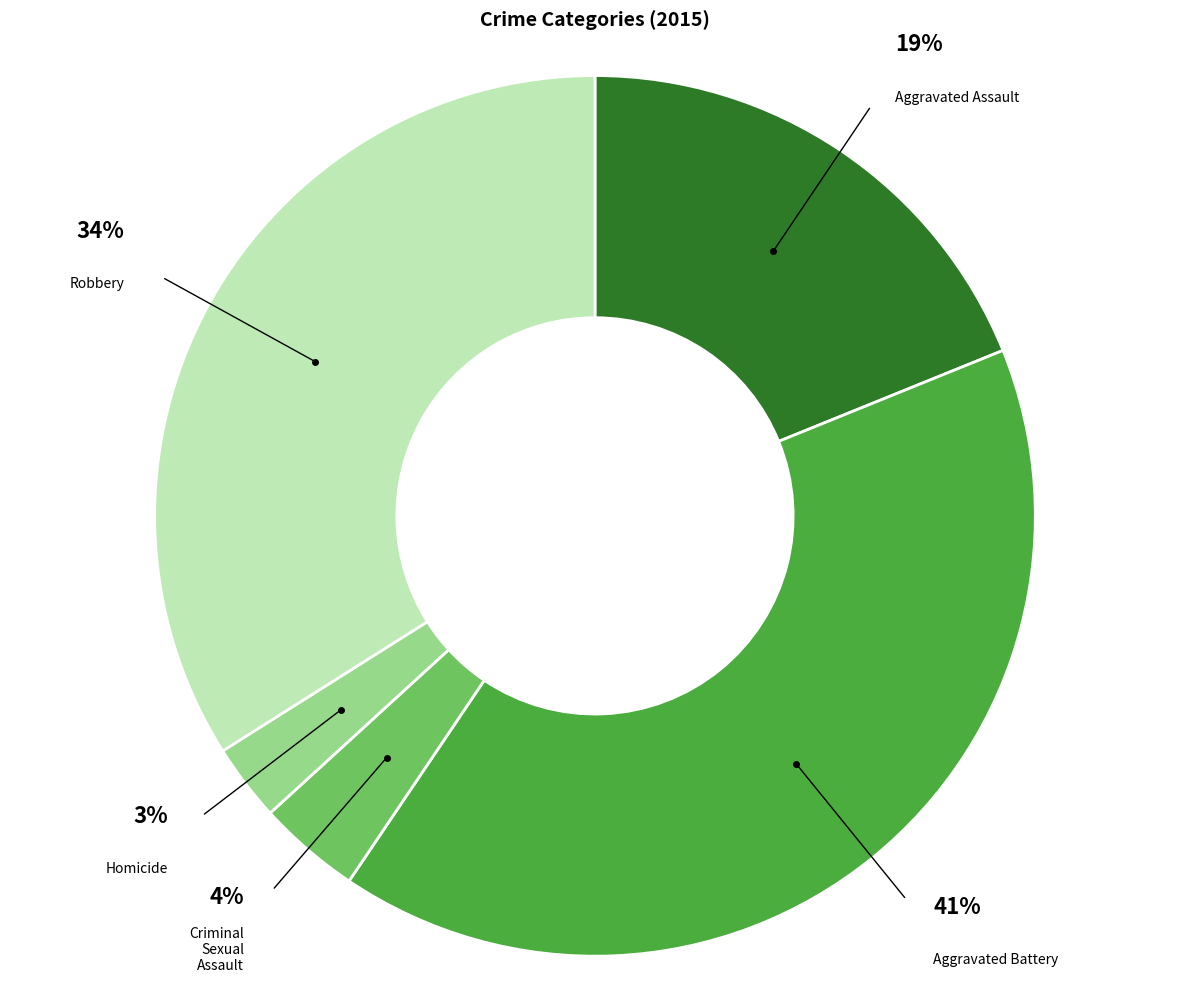

To the nearest percent, what is the difference between the largest and smallest slice percentages?

38%